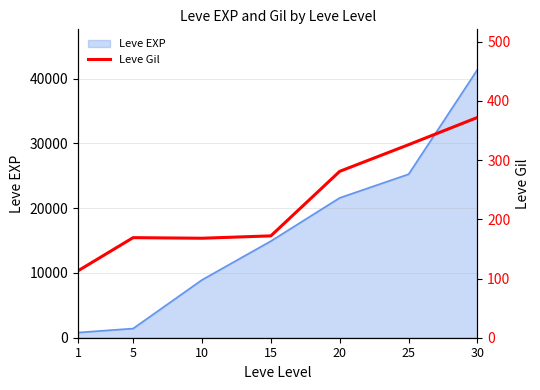

How many interior local peaks (higher than both neighbors) does the data have?

1